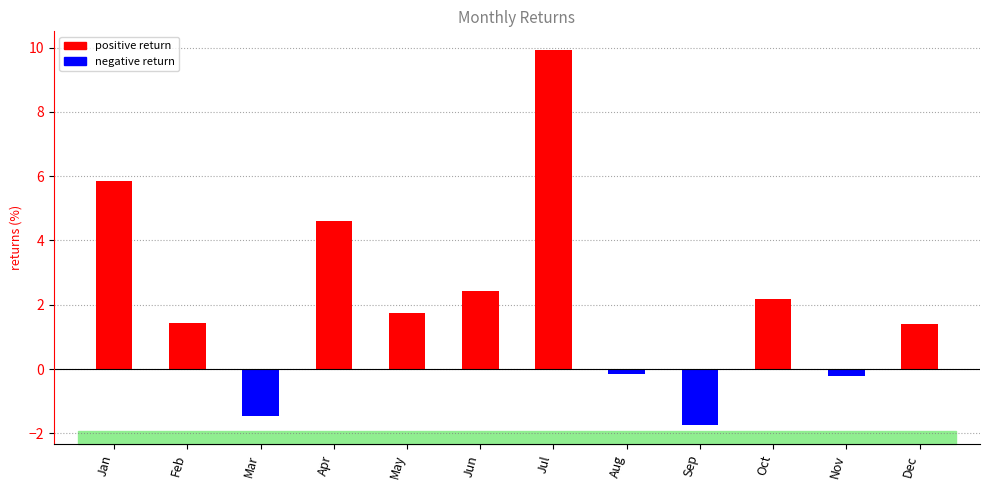

The value at May is 1.7. True or false?

True